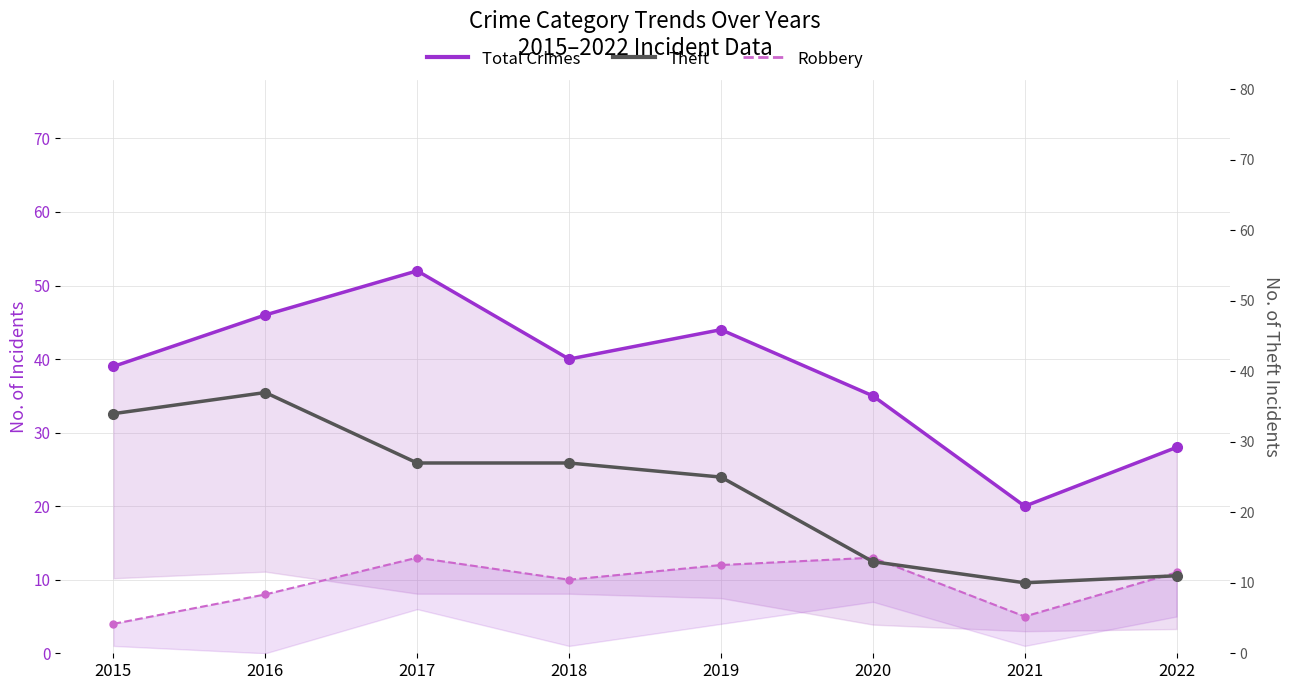

In Robbery, how many points are higher than both neighbors (excluding endpoints)?

2